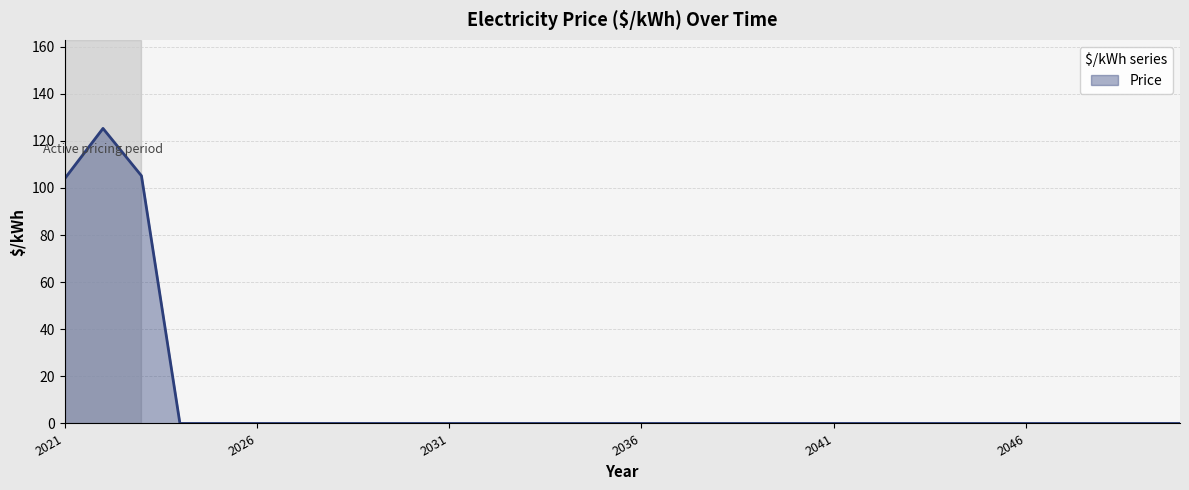

What is the maximum value shown in the chart?

125.3